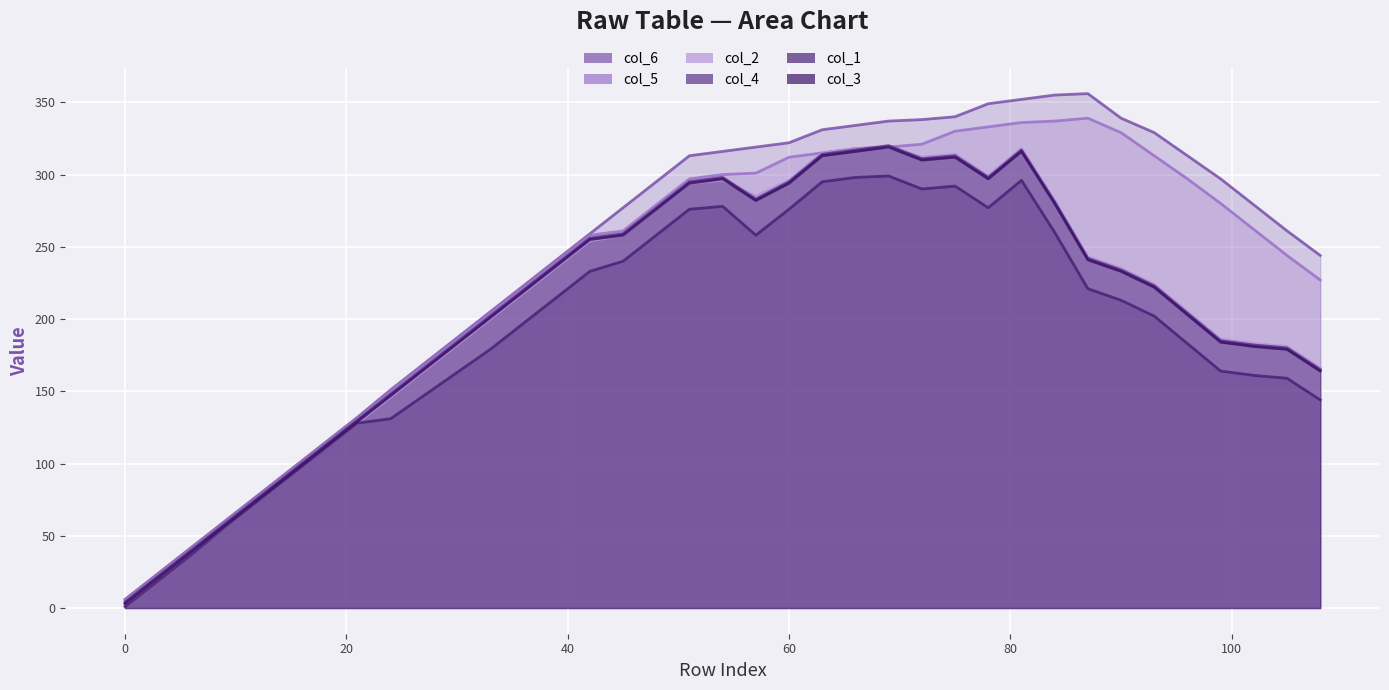

What is the value of the col_2 point at the 5th from the left?

74